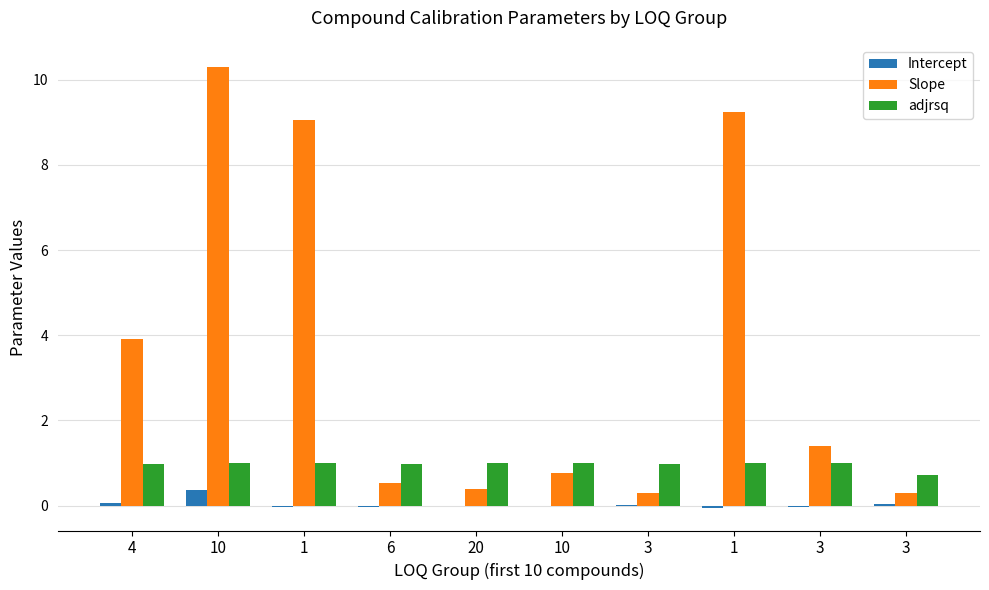

What are all the series names shown in the legend?

Intercept, Slope, adjrsq